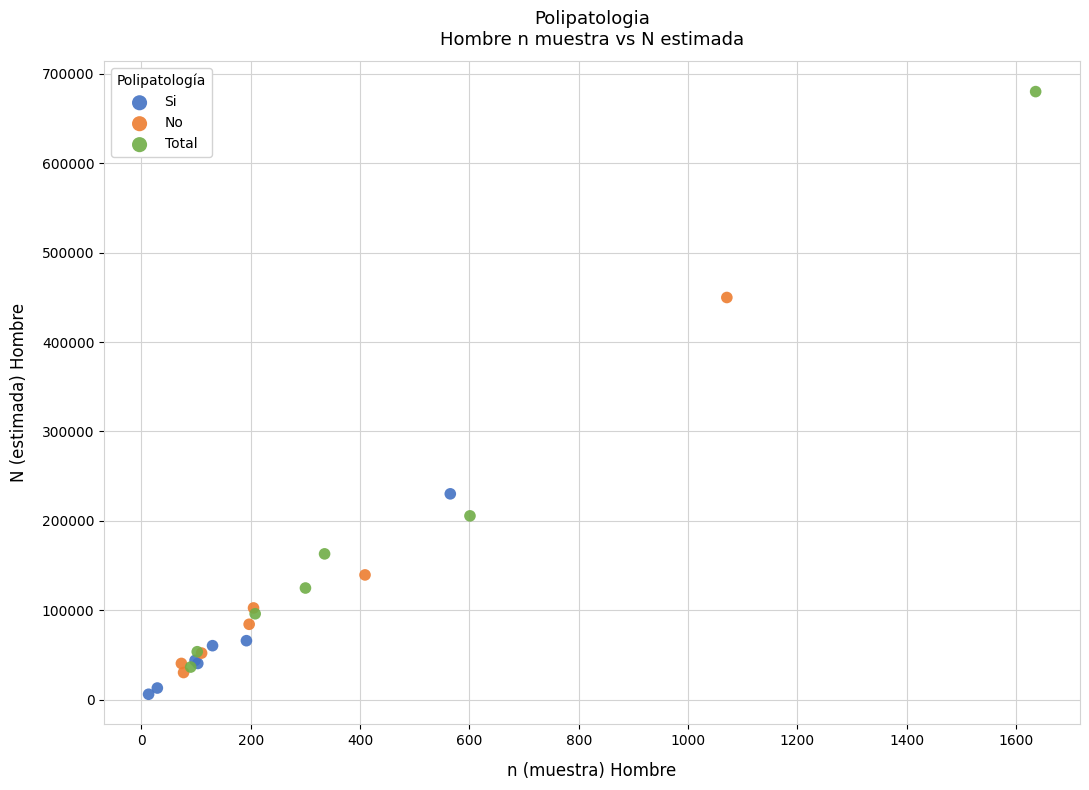

What are all the series names shown in the legend?

Si, No, Total